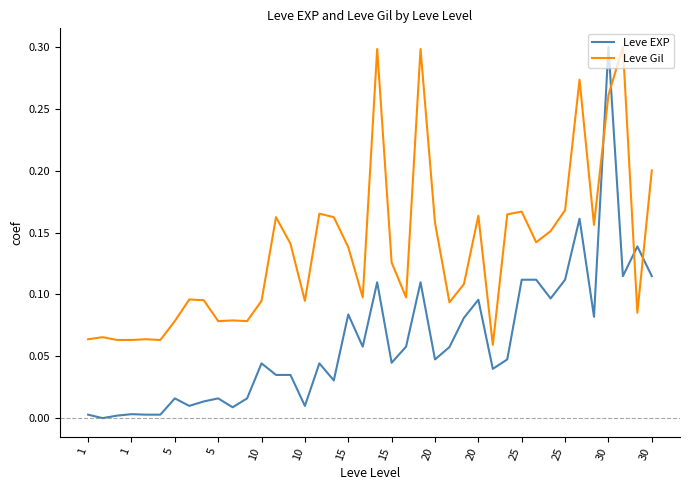

Which series has the largest total across all categories?

Leve Gil